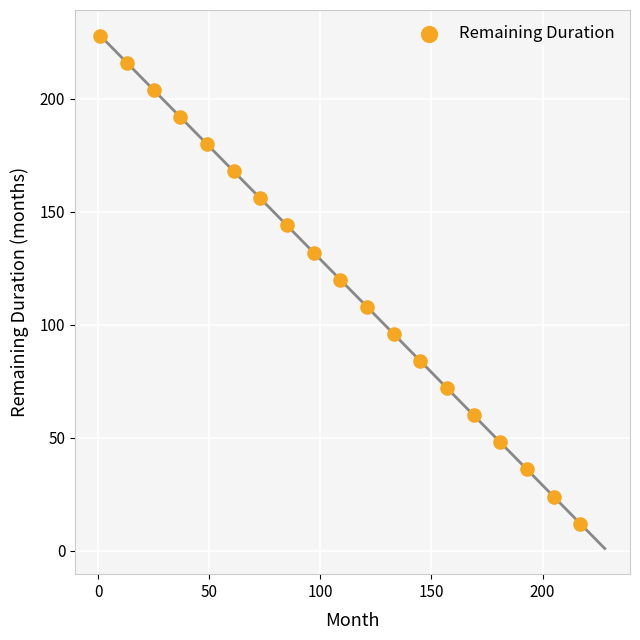

What is the range of X values (max minus min)?

216